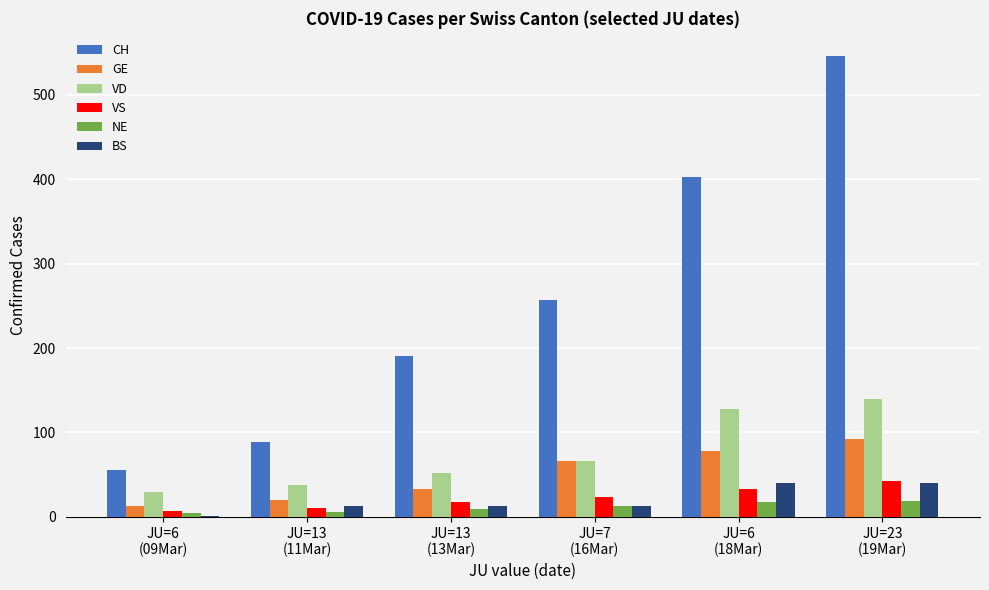

What is the maximum value for CH?

546